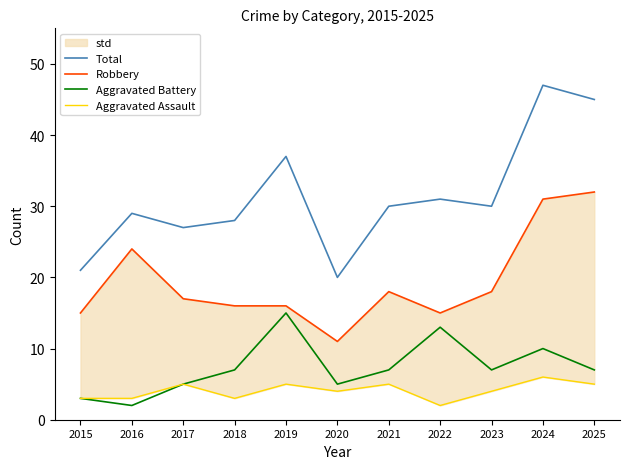

Does the chart have visible grid lines?

No